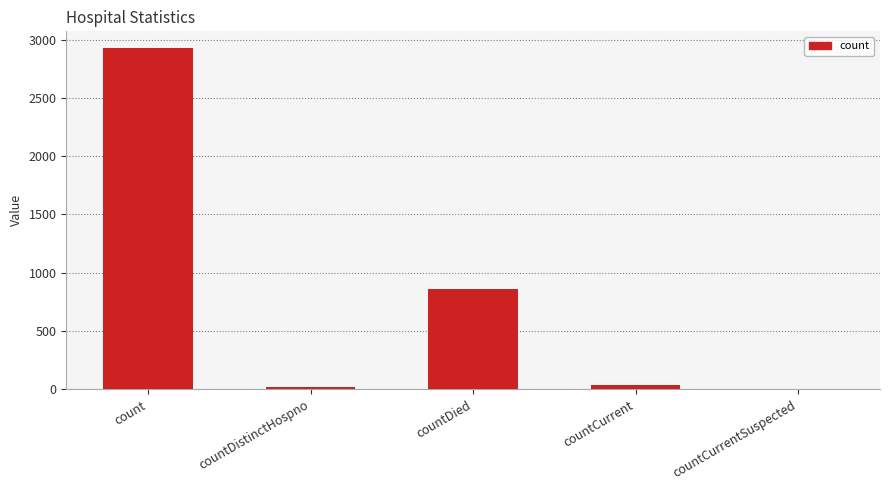

Which has a higher value, count or countCurrent?

count